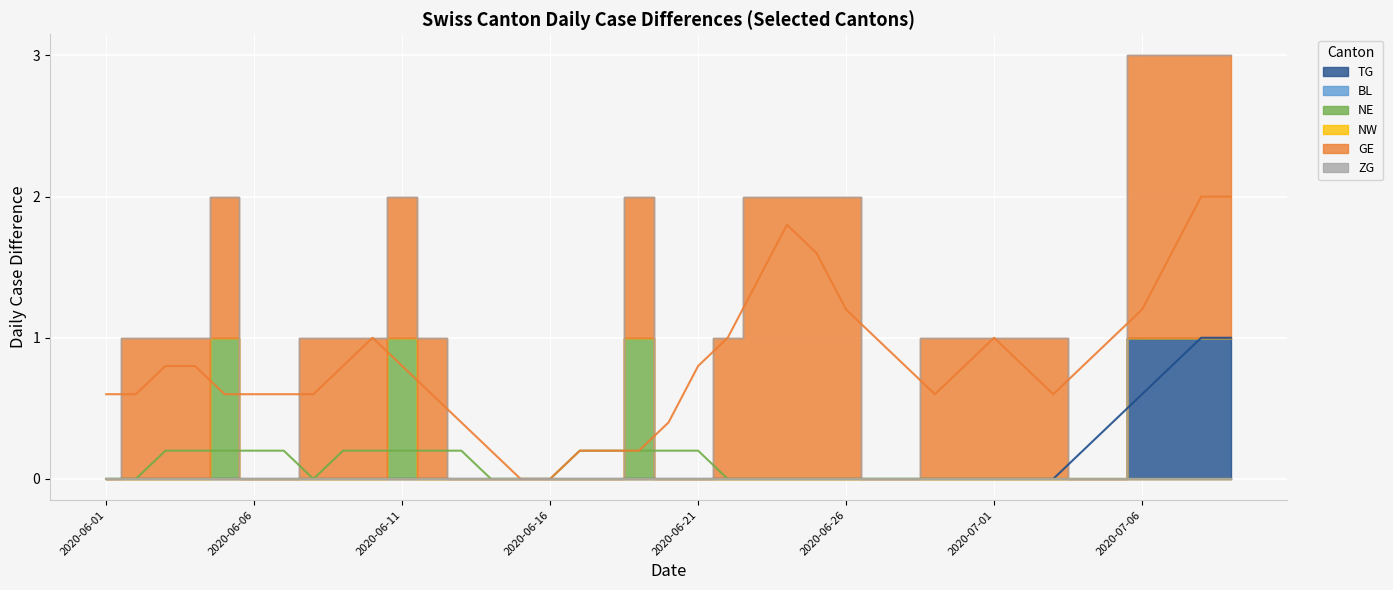

What is the average value of the GE series?

1